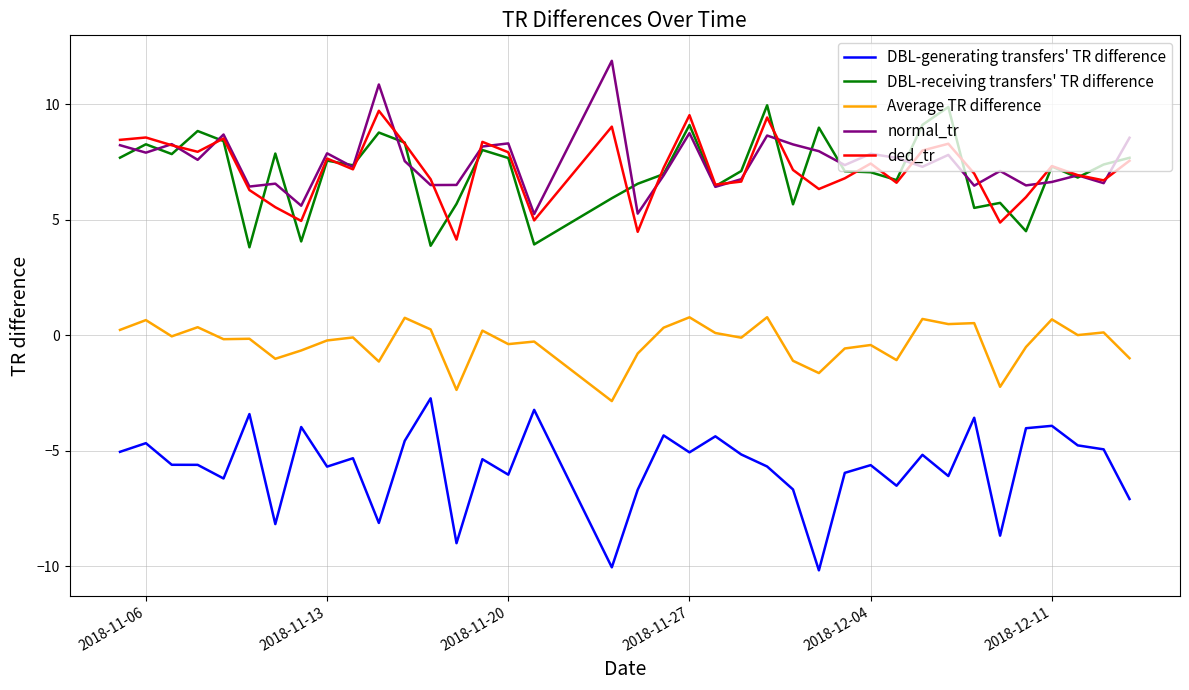

What is the maximum value for DBL-receiving transfers' TR difference?

9.9